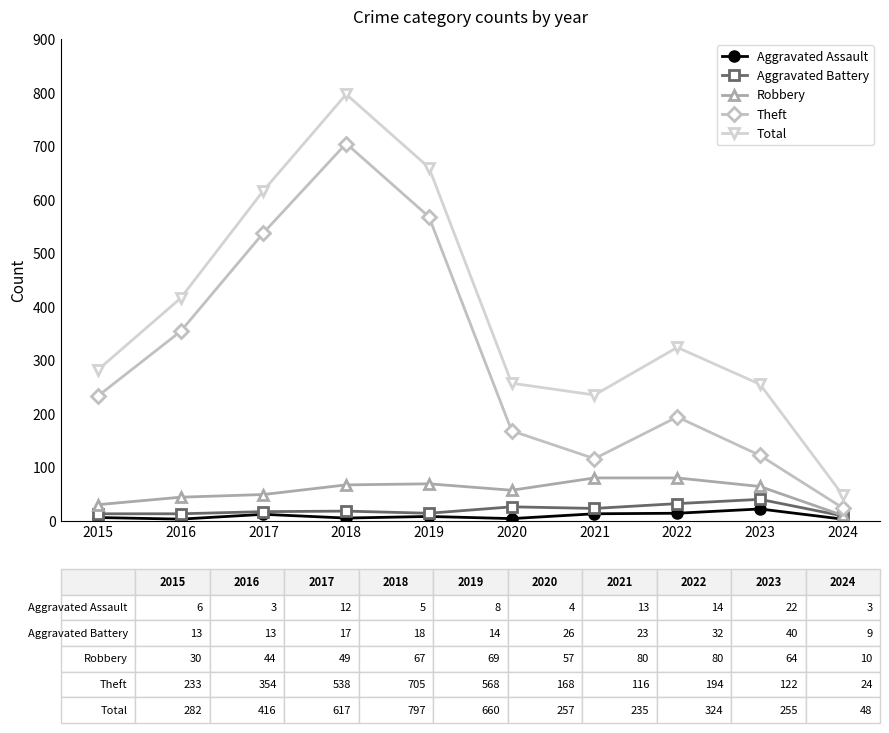

True or false: Theft has a value of 624 at 2016.

False